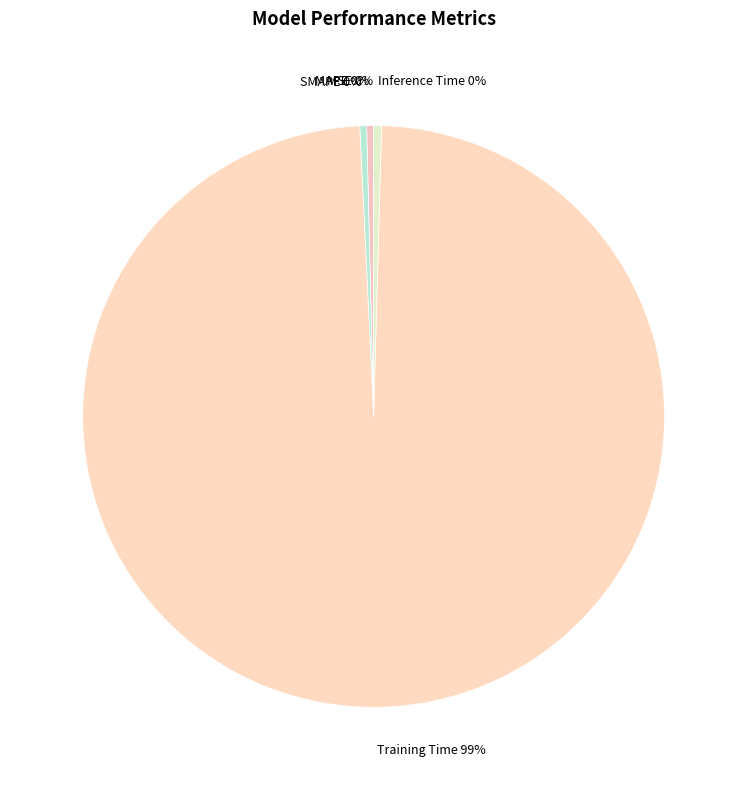

The Training Time slice represents 88% of the pie. True or false?

False